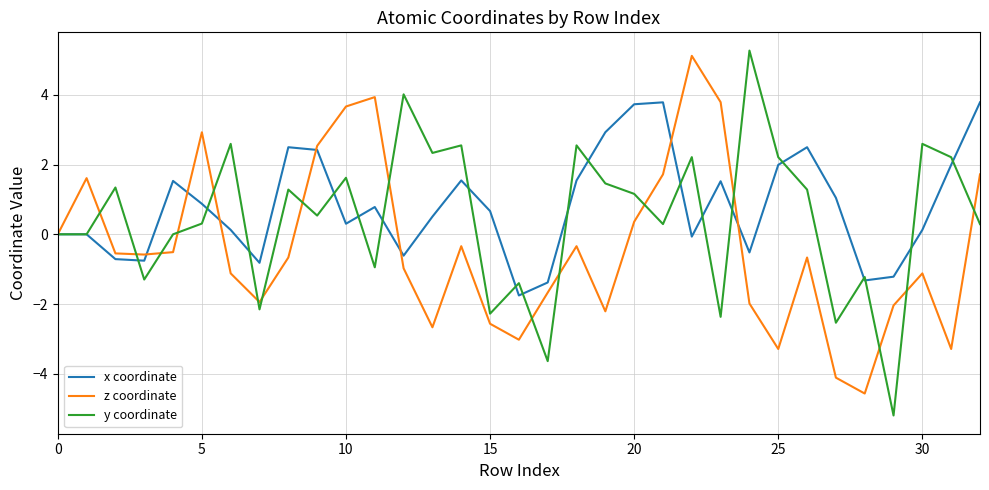

List the series in order of their overall mean, highest first.

x coordinate, y coordinate, z coordinate